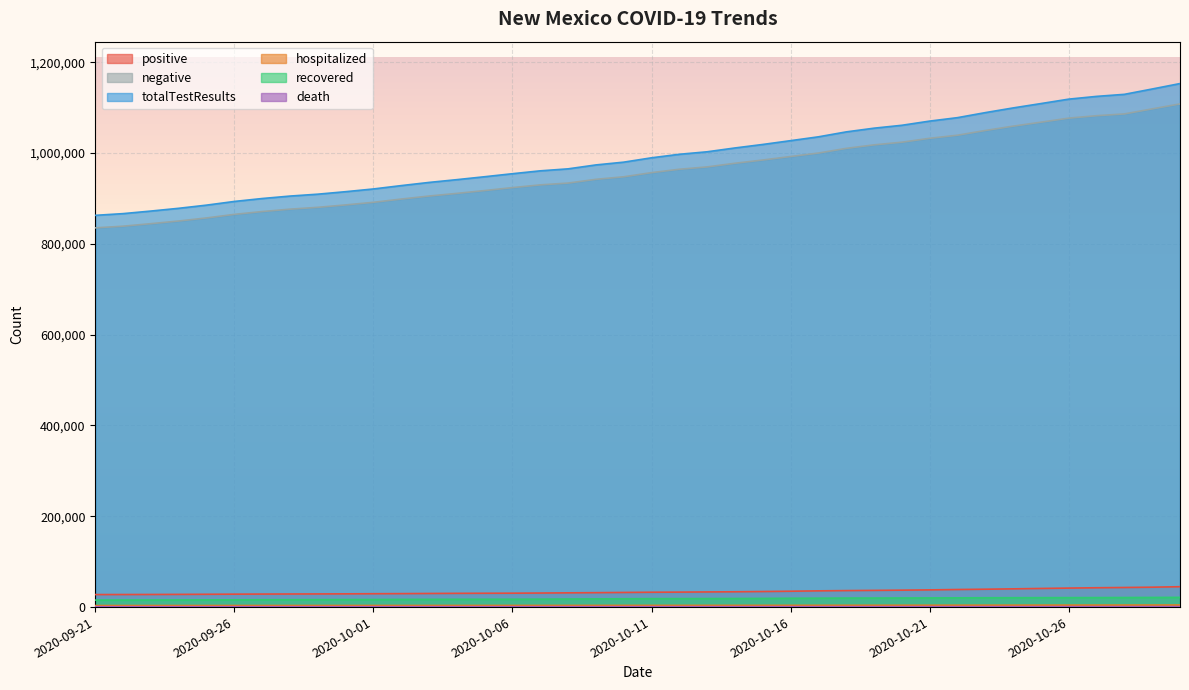

What is the greatest value displayed?

1153185